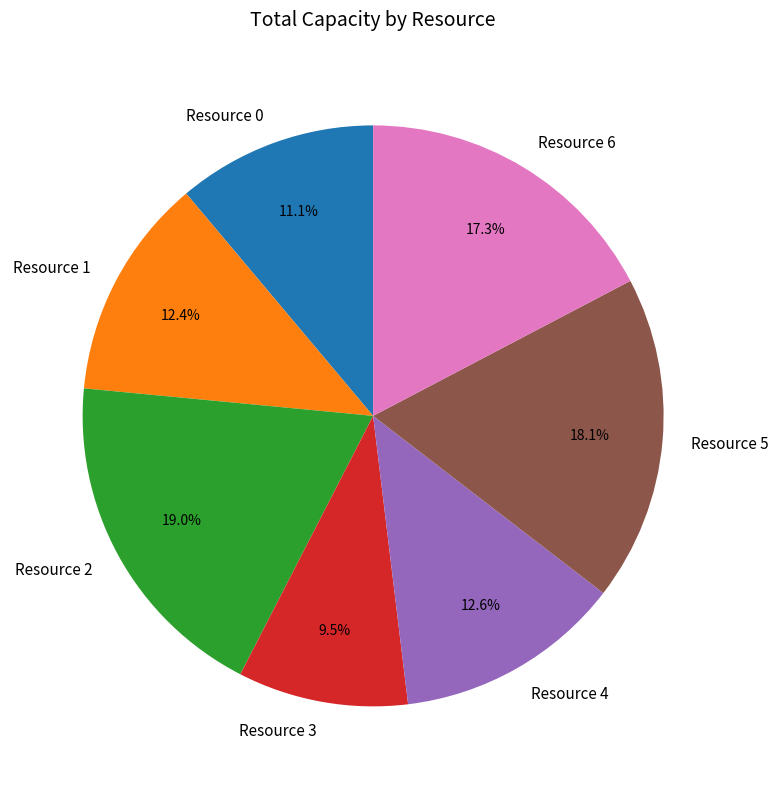

How many segments does this pie chart have?

7